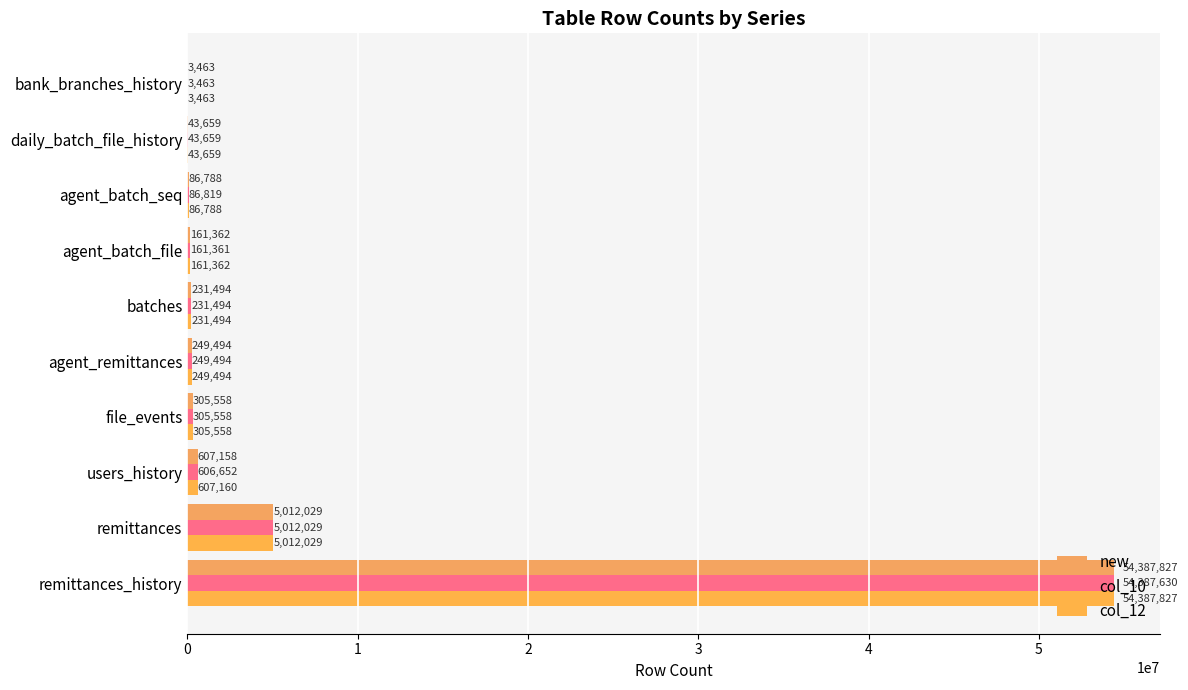

What is the difference between the second highest and minimum values in the new series?

5008566